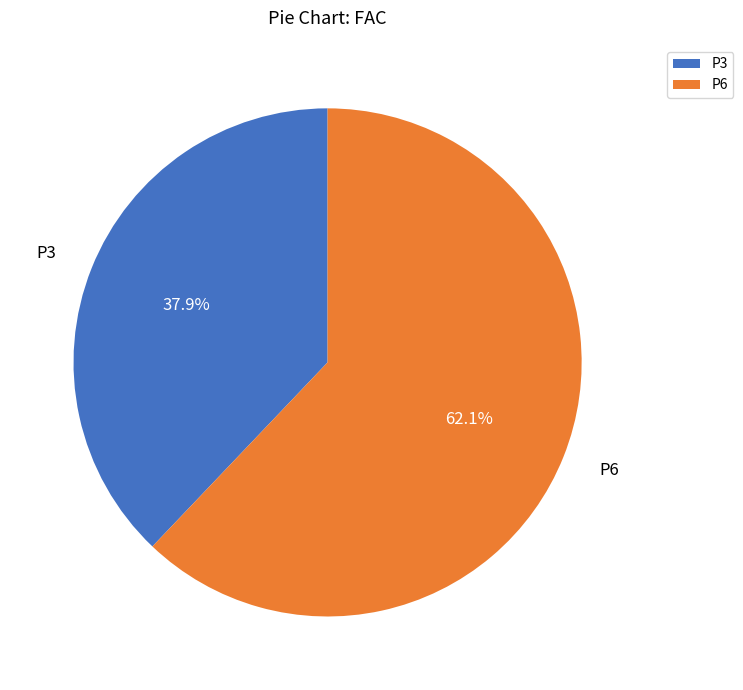

What percentage do P6 and P3 together represent?

100.0%